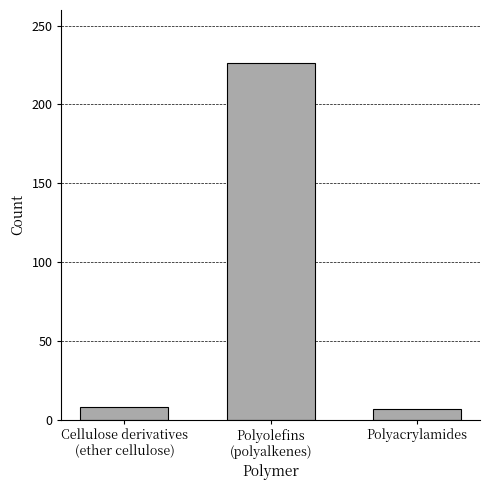

What is the value of the 2nd bar from the left?

226